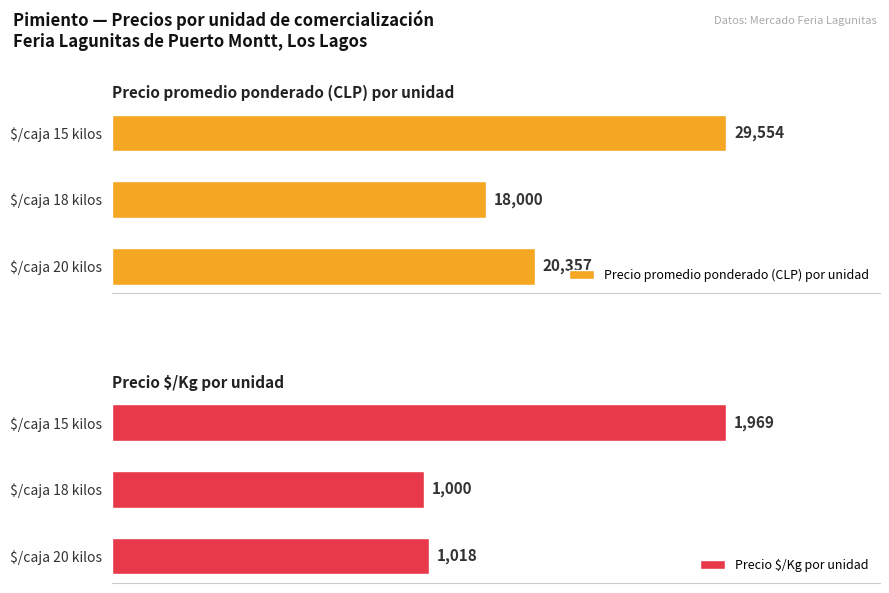

Reading left to right, list all the values displayed in this chart.

Precio promedio ponderado (CLP) por unidad: 29553.9	18000.0	20357.1
Precio $/Kg por unidad: 1968.8	999.8	1017.9